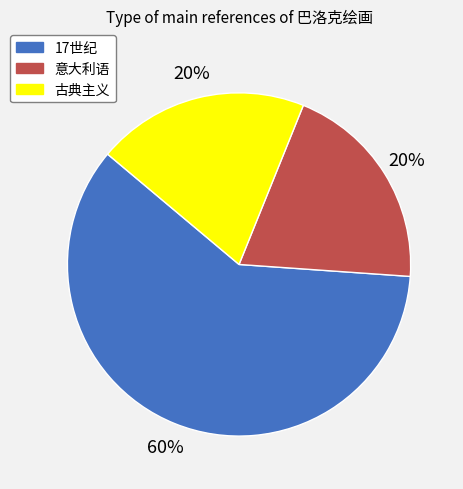

What is the largest slice in the pie chart?

17世纪